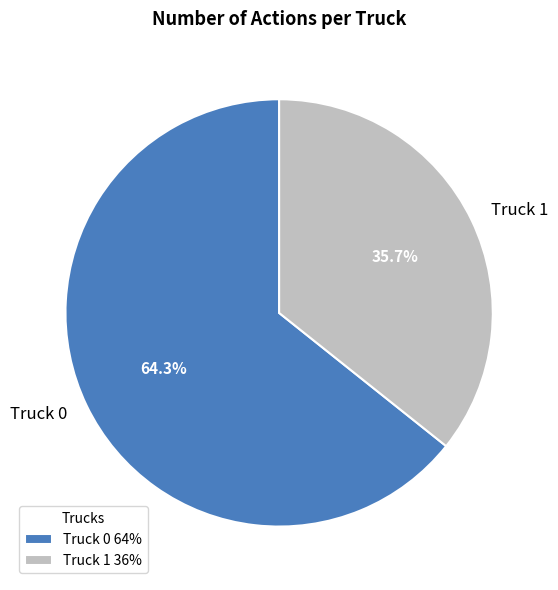

Is there a majority slice in this chart?

Yes